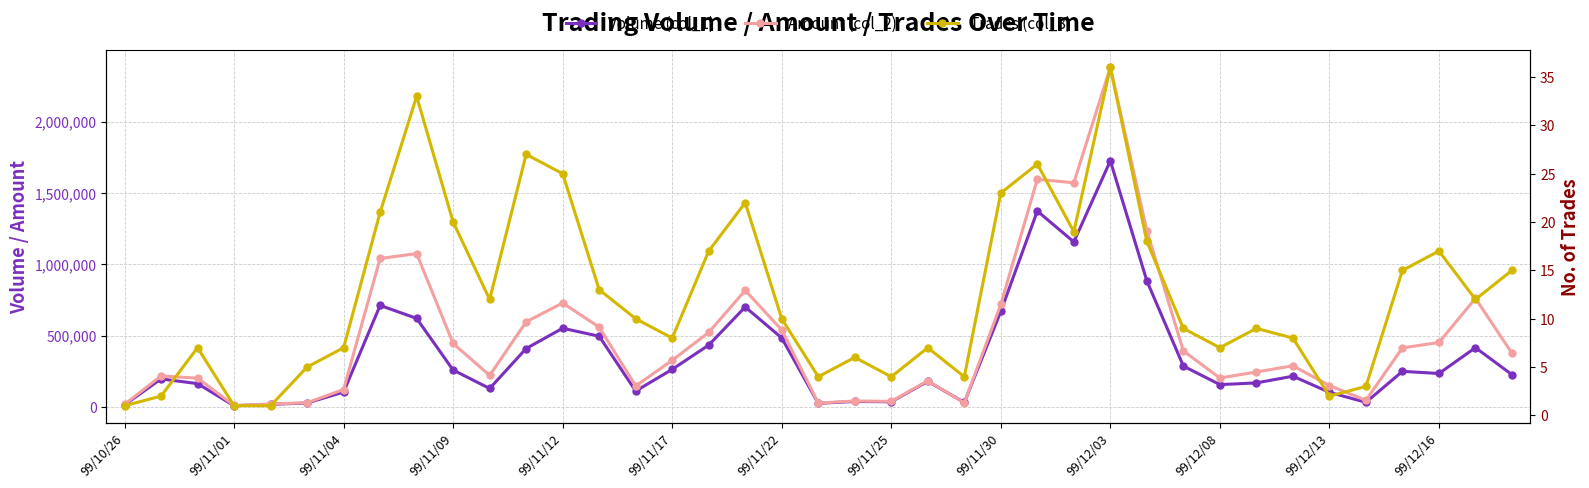

How many lines are shown in the chart?

3